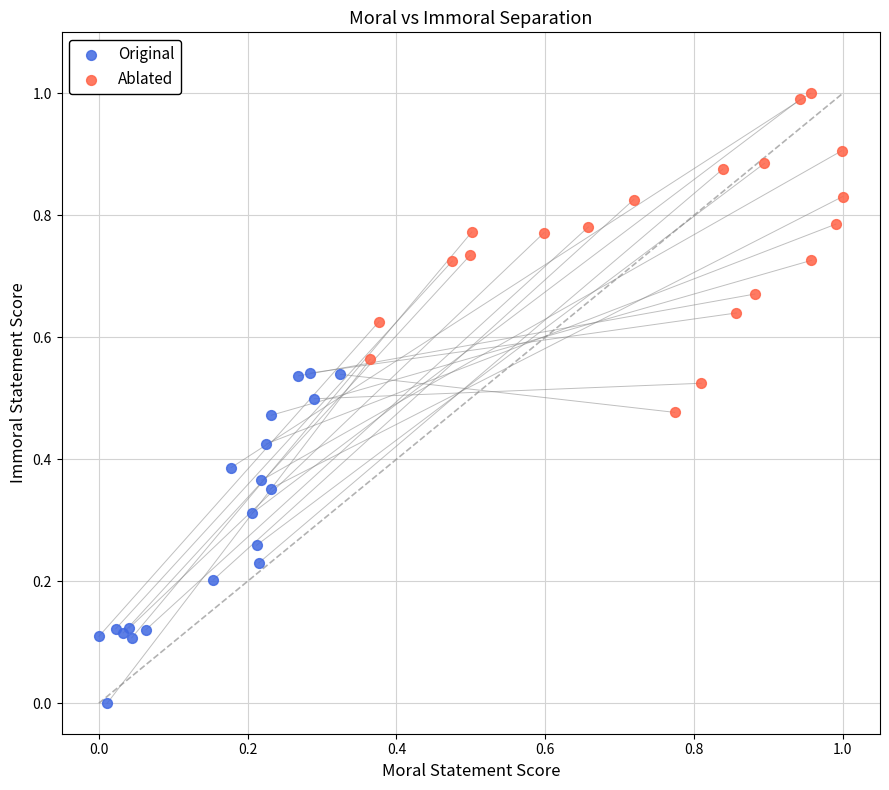

Which series reaches the minimum Y coordinate?

Original